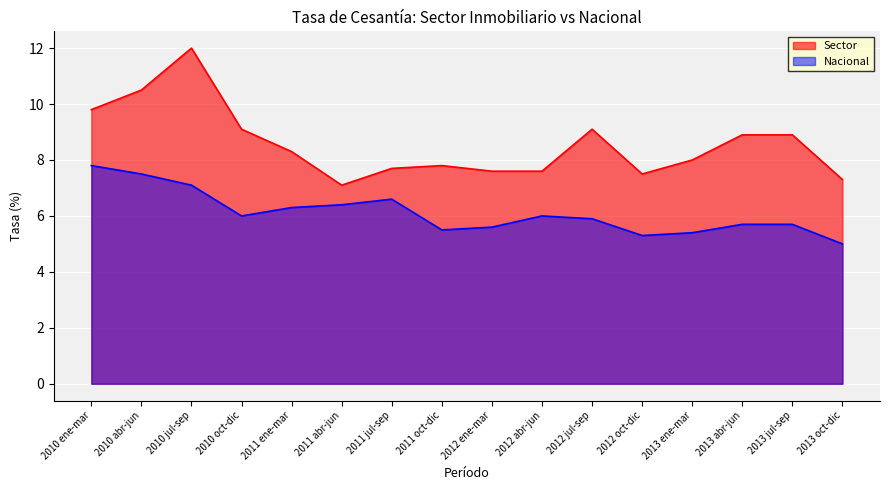

What is the difference between the second highest and minimum values in the Nacional series?

2.5